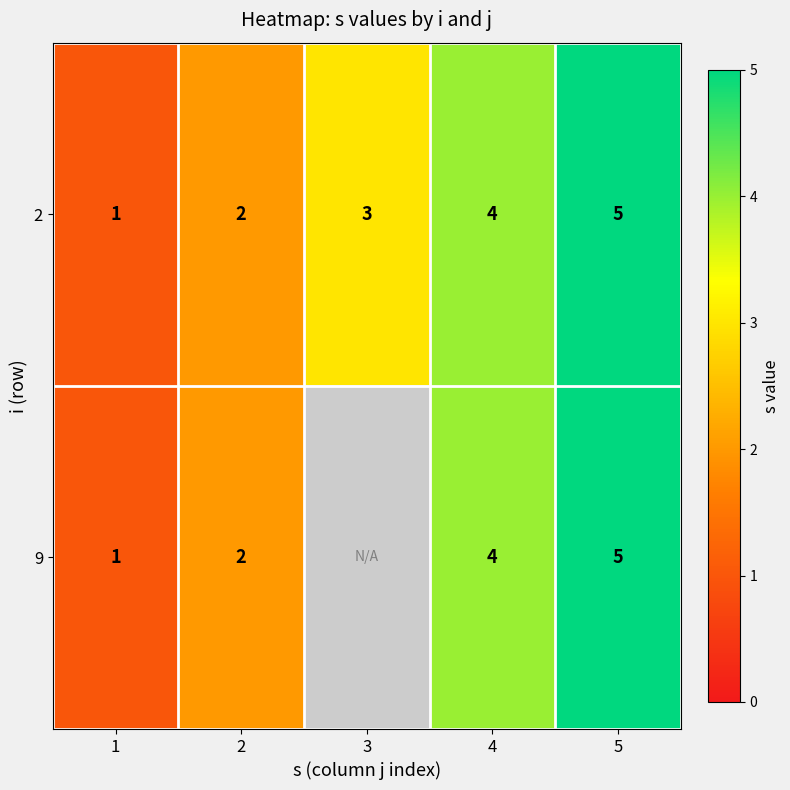

Which has a higher value, 1 or 4?

4